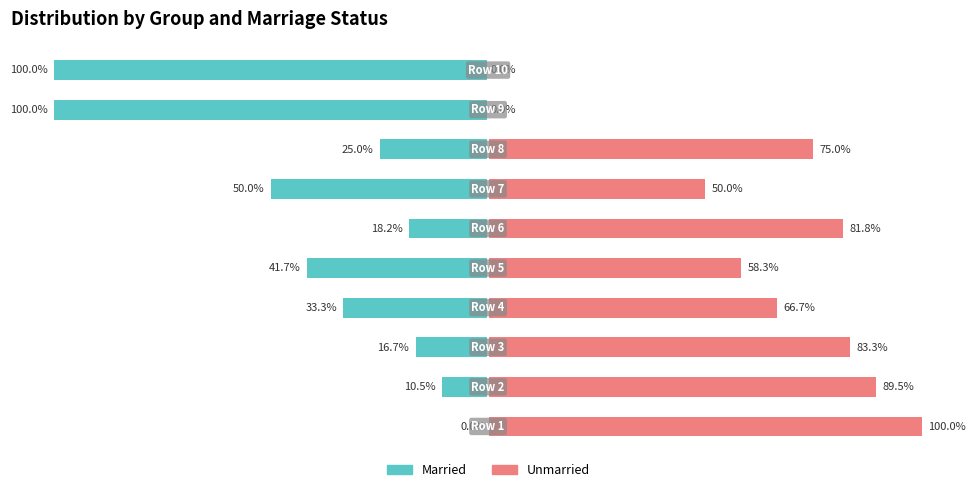

How many data points in Unmarried are above 75?

4